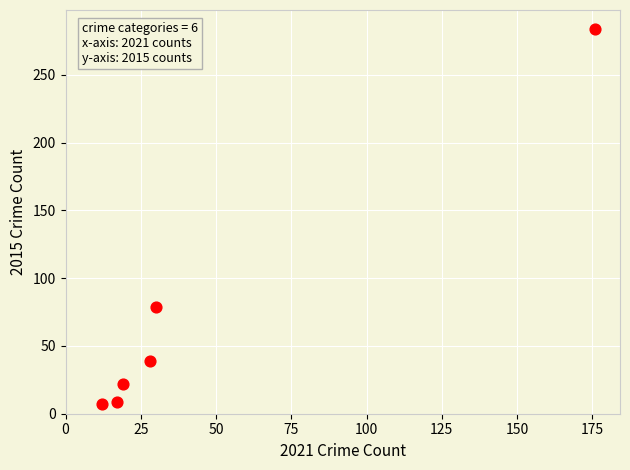

What is the average Y value?

73